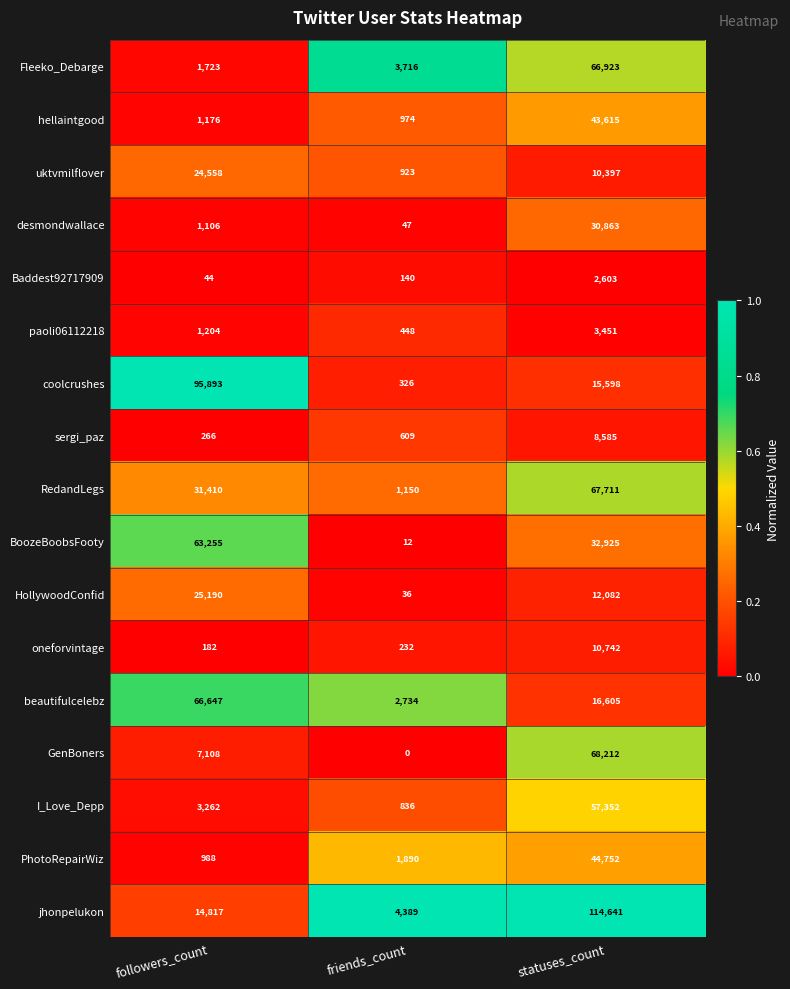

At which category is the sum across all series the highest?

statuses_count